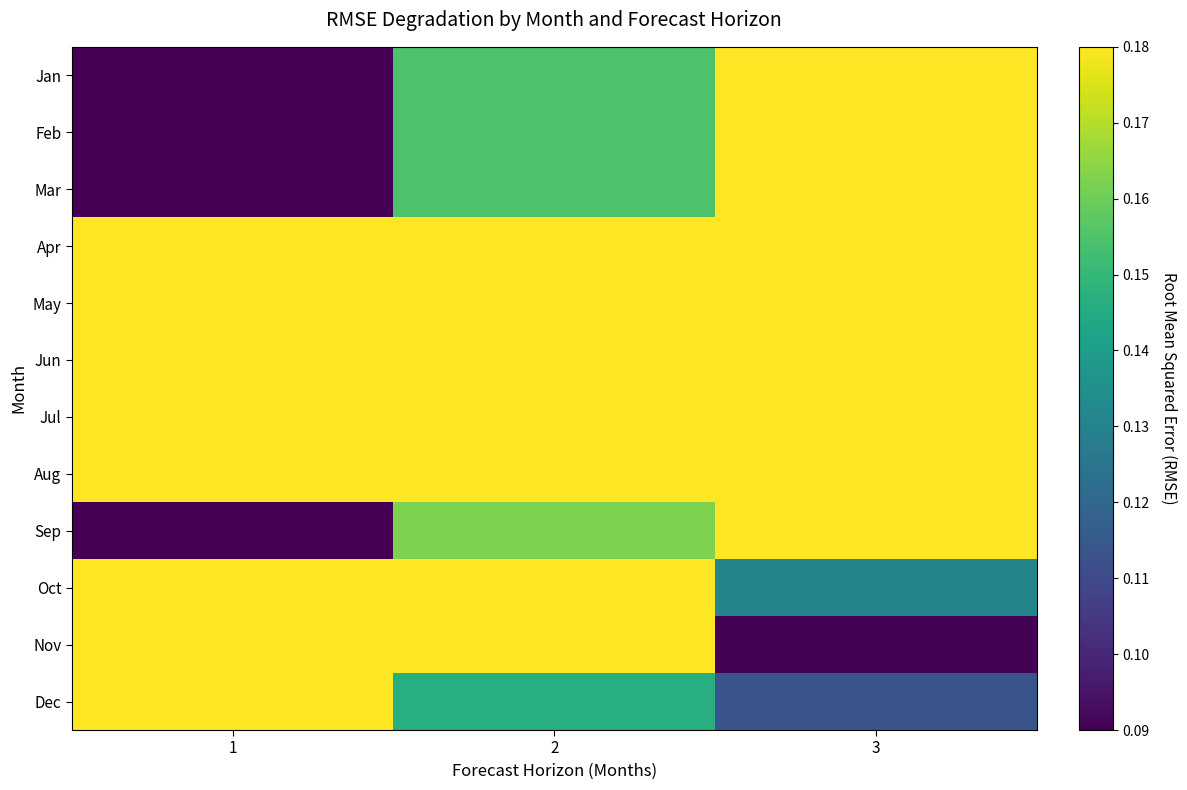

Reading left to right, extract all data points from this chart.

Jan: 1=0.1	2=0.2	3=0.2
Feb: 1=0.1	2=0.2	3=0.2
Mar: 1=0.1	2=0.2	3=0.2
Apr: 1=0.2	2=0.2	3=0.2
May: 1=0.2	2=0.2	3=0.2
Jun: 1=0.2	2=0.2	3=0.2
Jul: 1=0.2	2=0.2	3=0.2
Aug: 1=0.2	2=0.2	3=0.2
Sep: 1=0.1	2=0.2	3=0.2
Oct: 1=0.2	2=0.2	3=0.1
Nov: 1=0.2	2=0.2	3=0.1
Dec: 1=0.2	2=0.1	3=0.1